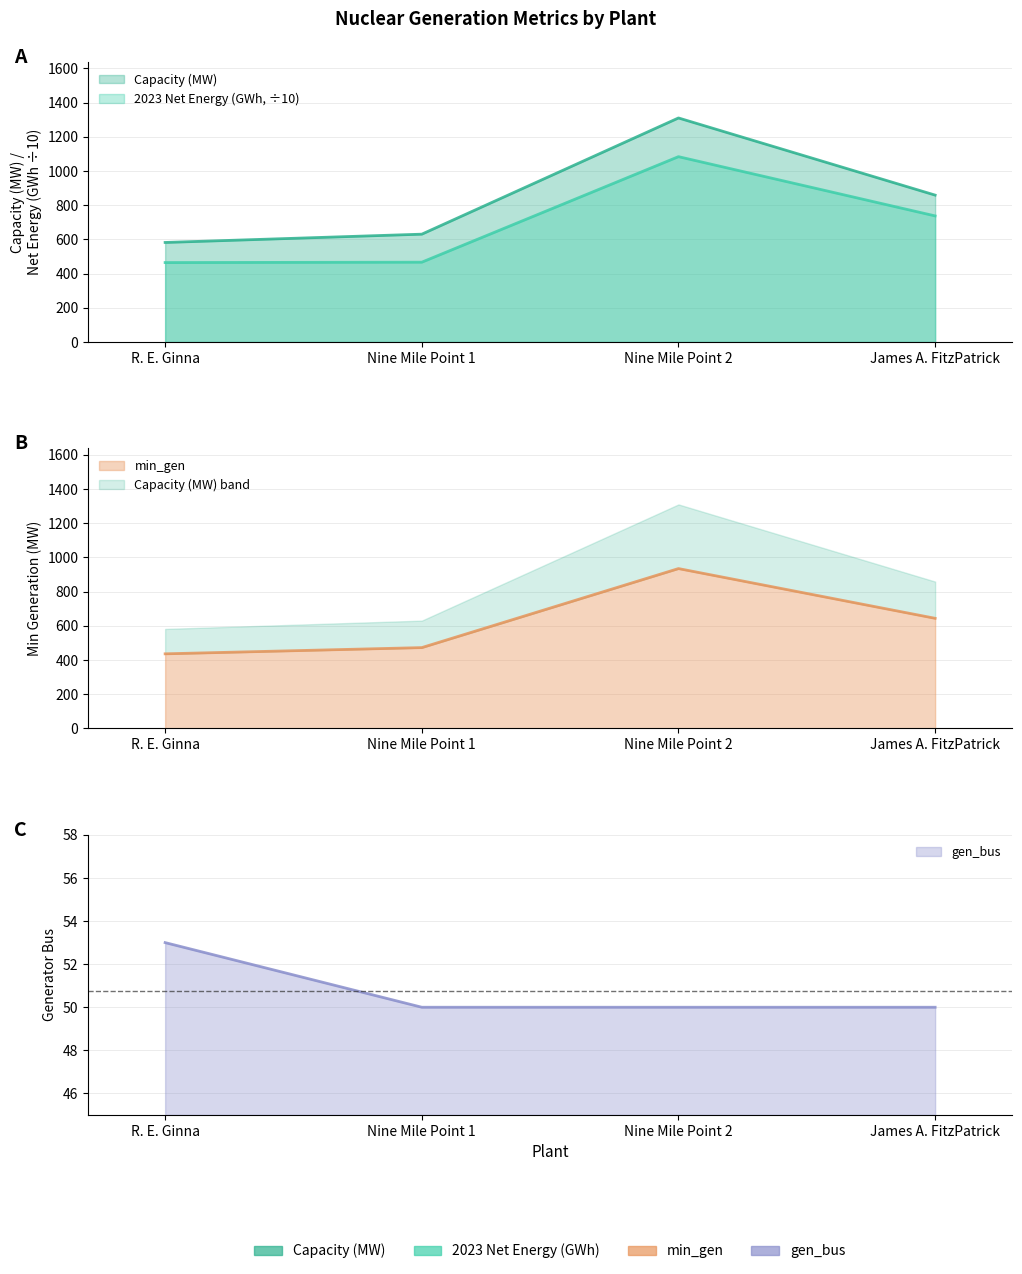

List the labels in order of gen_bus value, smallest first.

Nine Mile Point 1, Nine Mile Point 2, James A. FitzPatrick, R. E. Ginna